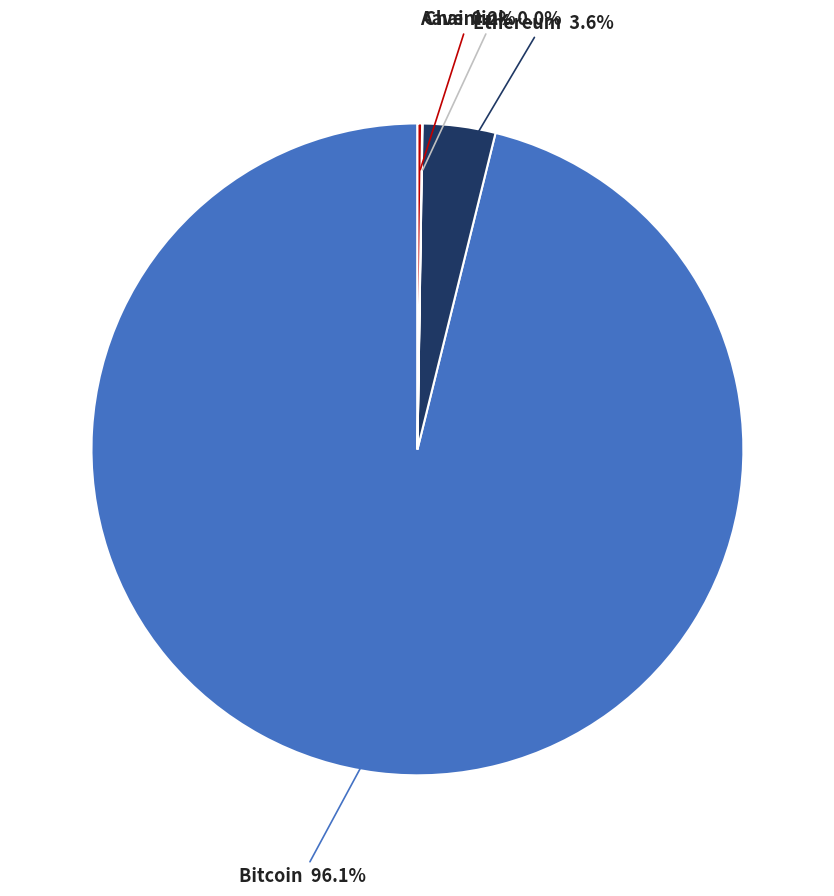

Is there a majority slice in this chart?

Yes